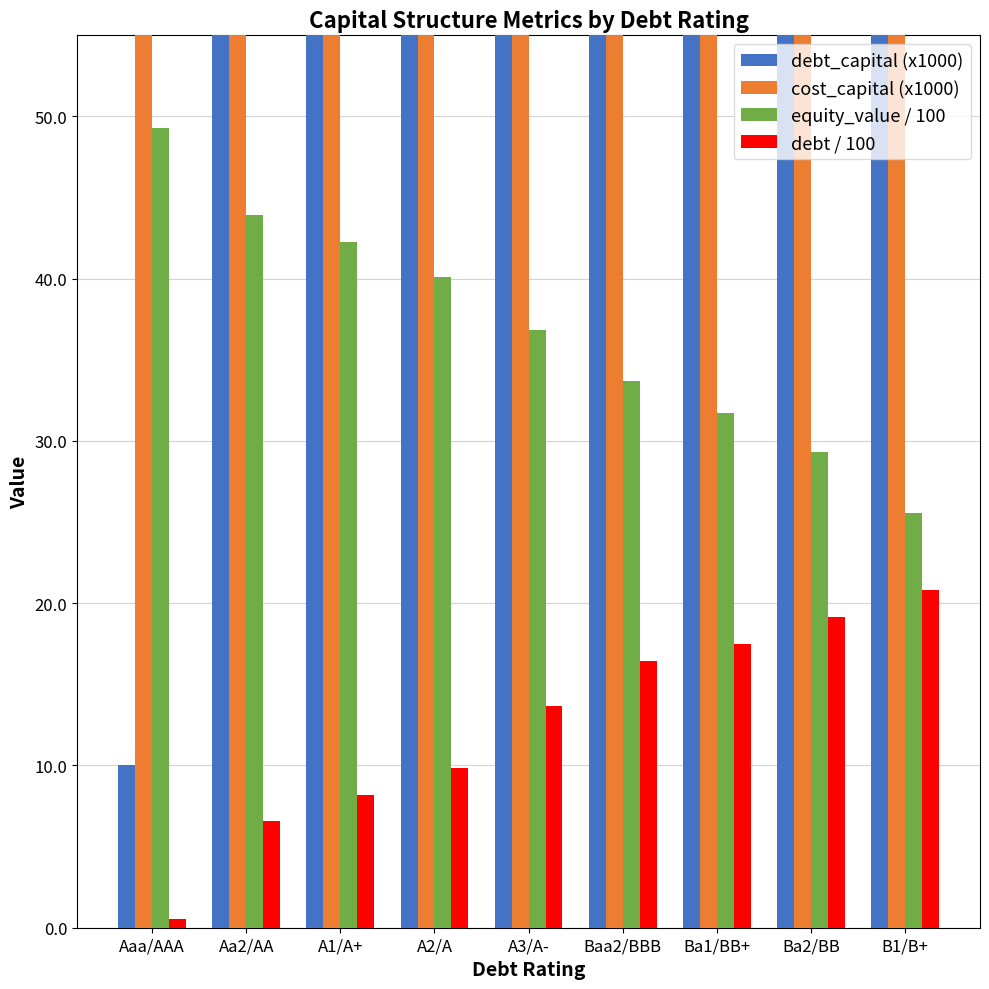

What is the difference between the cost_capital (x1000) values at Ba2/BB and Baa2/BBB?

1.8